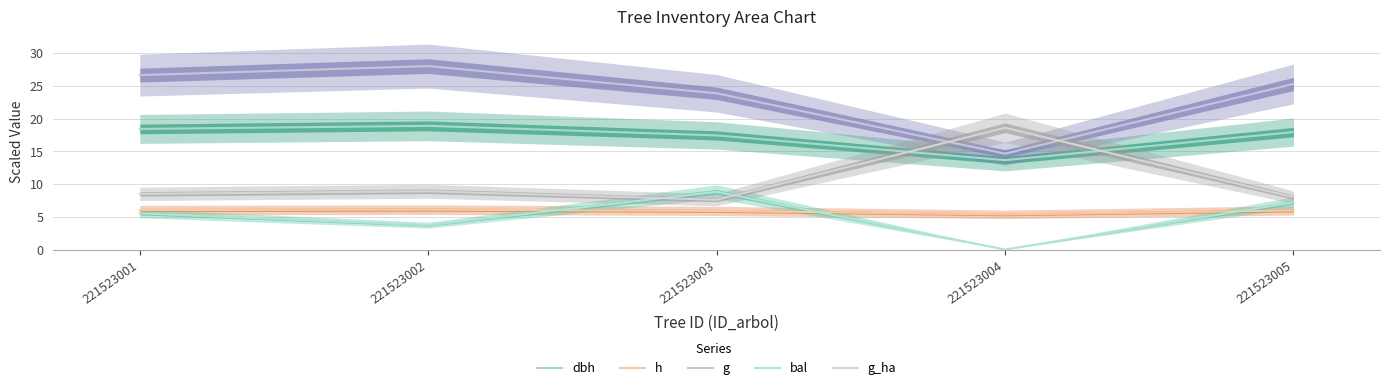

The bal series shows 3.7 at 221523002. True or false?

True